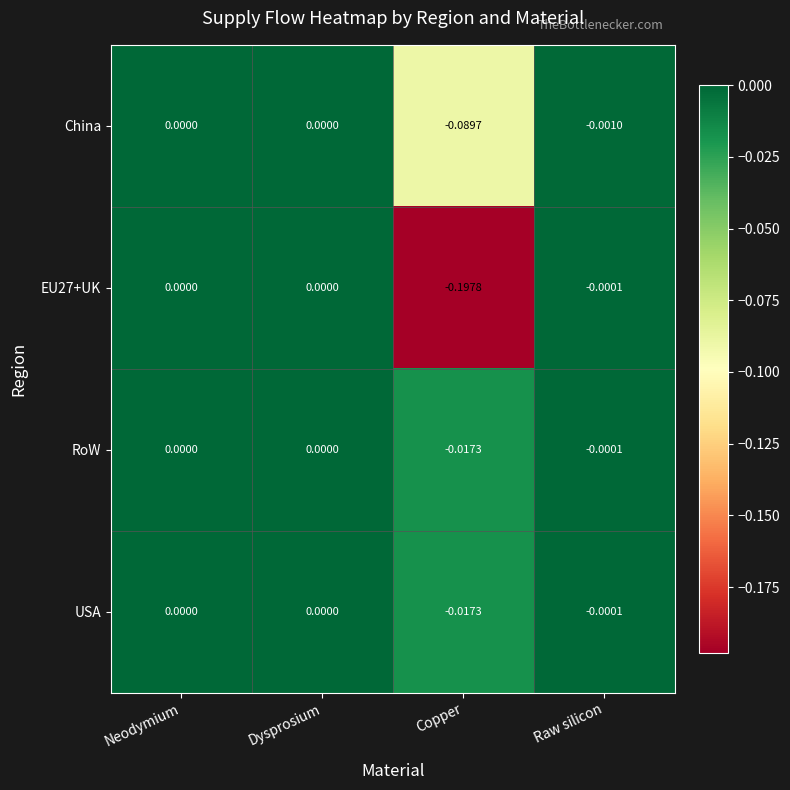

Is the value of China at Raw silicon greater than the value of EU27+UK at Raw silicon?

No